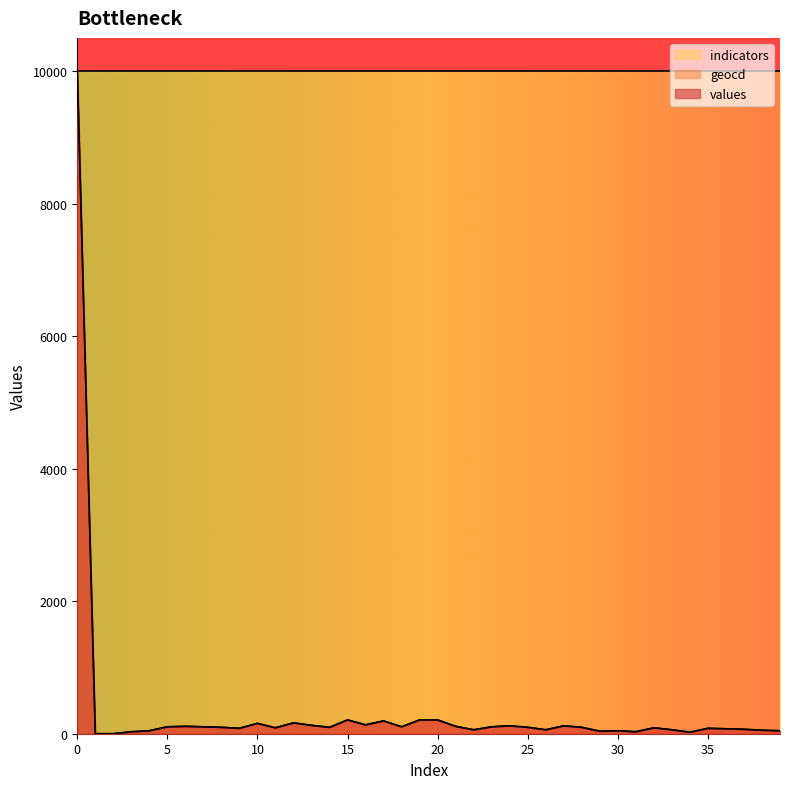

Reading left to right, what are all the values shown in this chart?

values: 0=10000.0	1=0.0	2=0.0	3=29.0	4=44.0	5=104.0	6=111.0	7=104.0	8=96.0	9=81.0	10=156.0	11=89.0	12=163.0	13=126.0	14=96.0	15=208.0	16=133.0	17=193.0	18=104.0	19=208.0	20=208.0	21=111.0	22=59.0	23=104.0	24=119.0	25=96.0	26=59.0	27=119.0	28=96.0	29=37.0	30=44.0	31=29.0	32=89.0	33=59.0	34=22.0	35=81.0	36=74.0	37=66.0	38=52.0	39=44.0
geocd: 0=10000.0	1=0.0	2=0.0	3=29.8	4=44.6	5=104.2	6=111.6	7=104.2	8=96.7	9=81.8	10=156.2	11=89.3	12=163.7	13=126.5	14=96.7	15=208.3	16=133.9	17=193.5	18=104.2	19=208.3	20=208.3	21=111.6	22=59.5	23=104.2	24=119.0	25=96.7	26=59.5	27=119.0	28=96.7	29=37.2	30=44.6	31=29.8	32=89.3	33=59.5	34=22.3	35=81.8	36=74.4	37=67.0	38=52.1	39=44.6